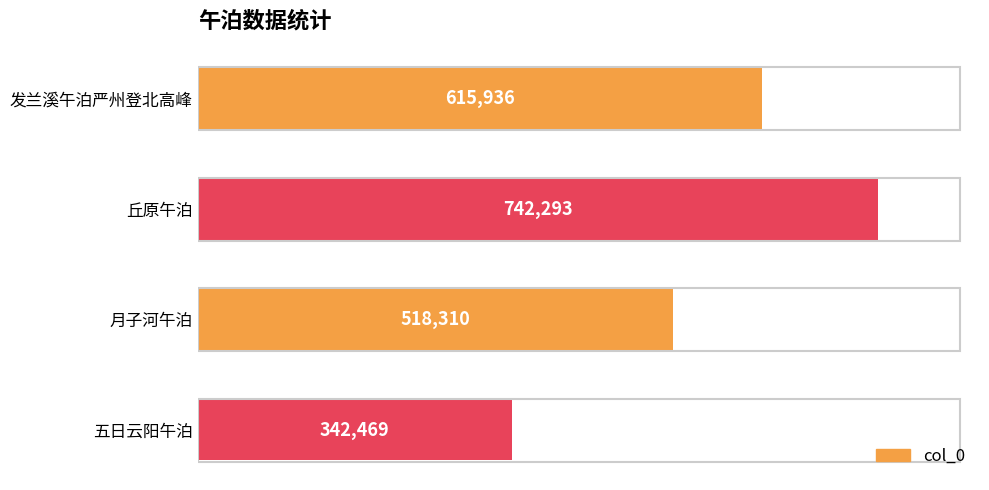

Reading top to bottom, list all the values displayed in this chart.

615936	742293	518310	342469